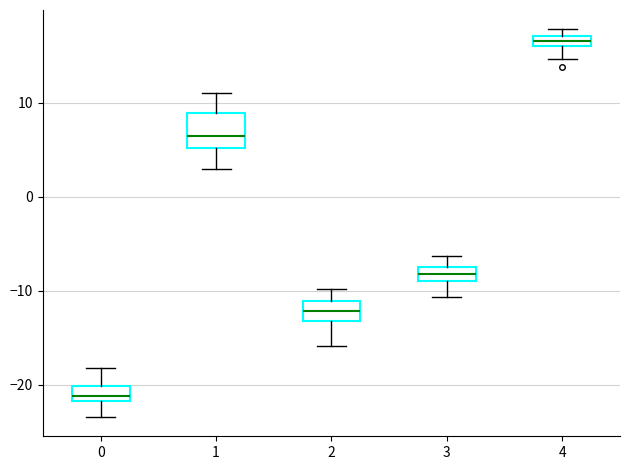

Which box is the tallest, from its lower edge to its upper edge?

1